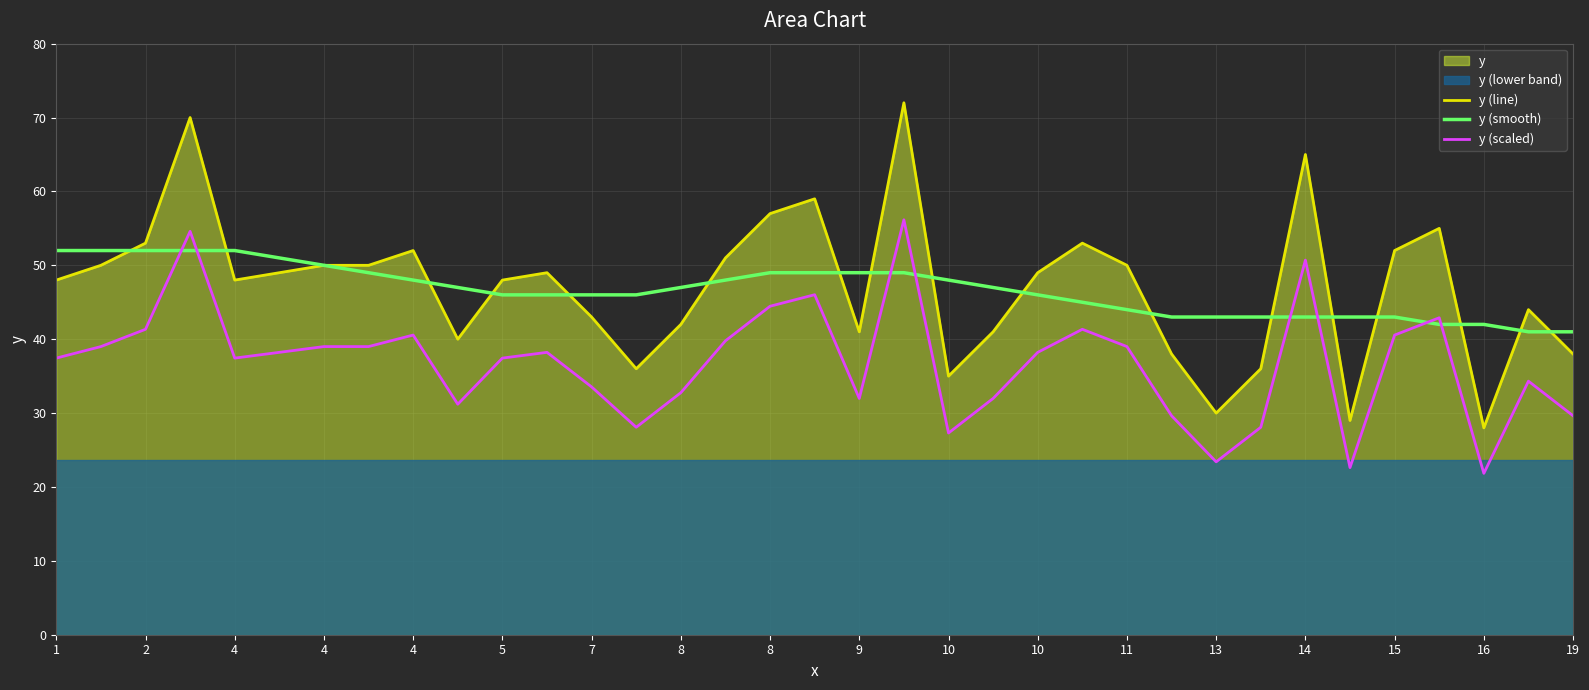

What is the value of the y (line) point at the 16th from the left?

51.0